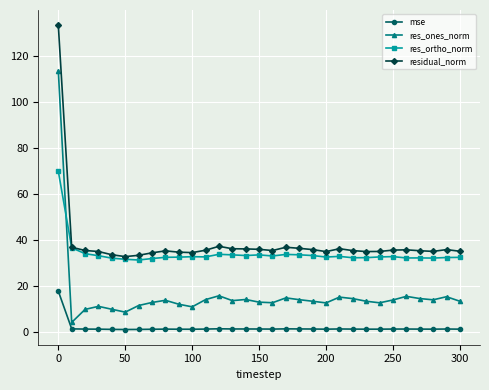

What is the value of the residual_norm point at the 6th from the left?

32.7